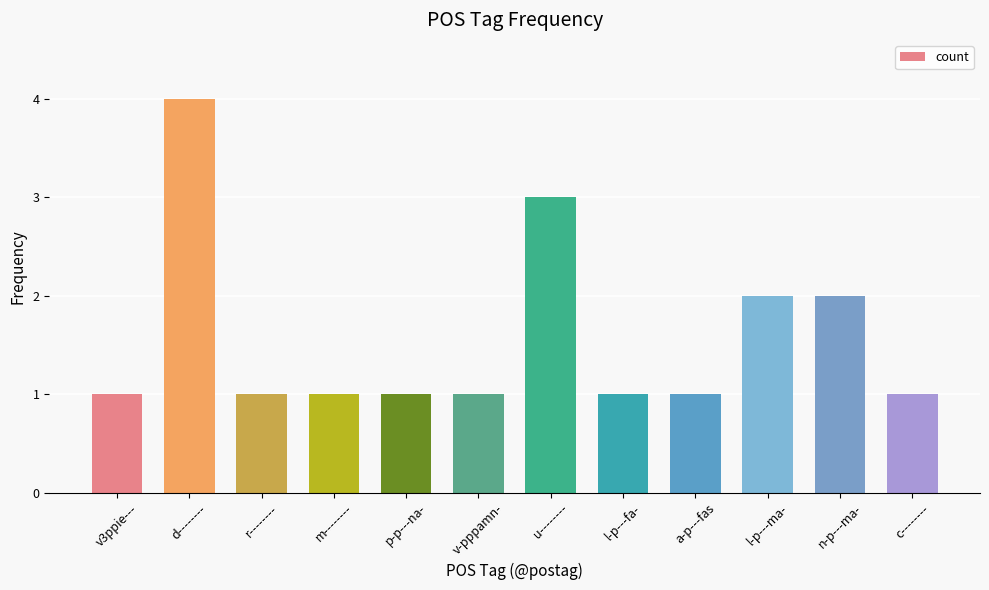

Read the value at l-p---ma-.

2